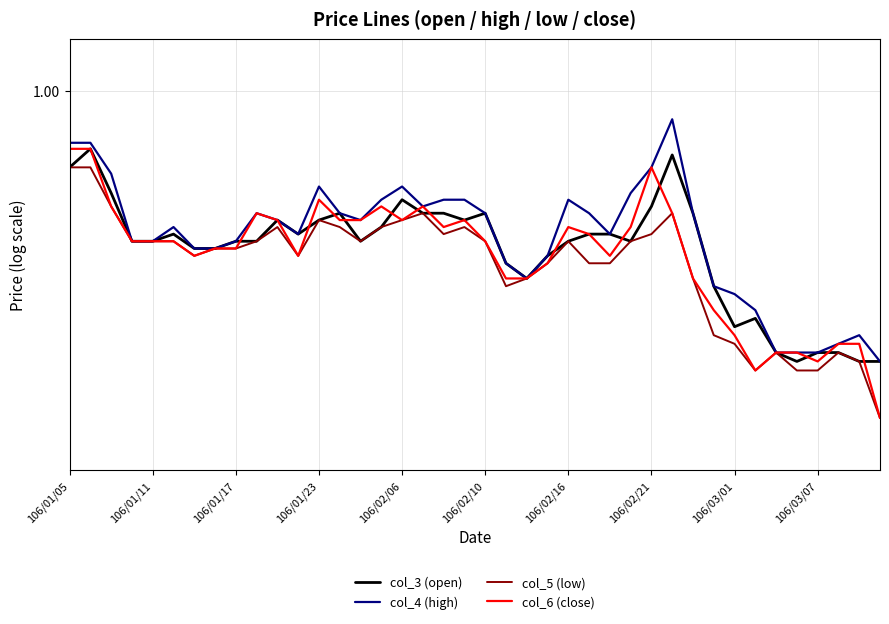

How many lines are shown in the chart?

4